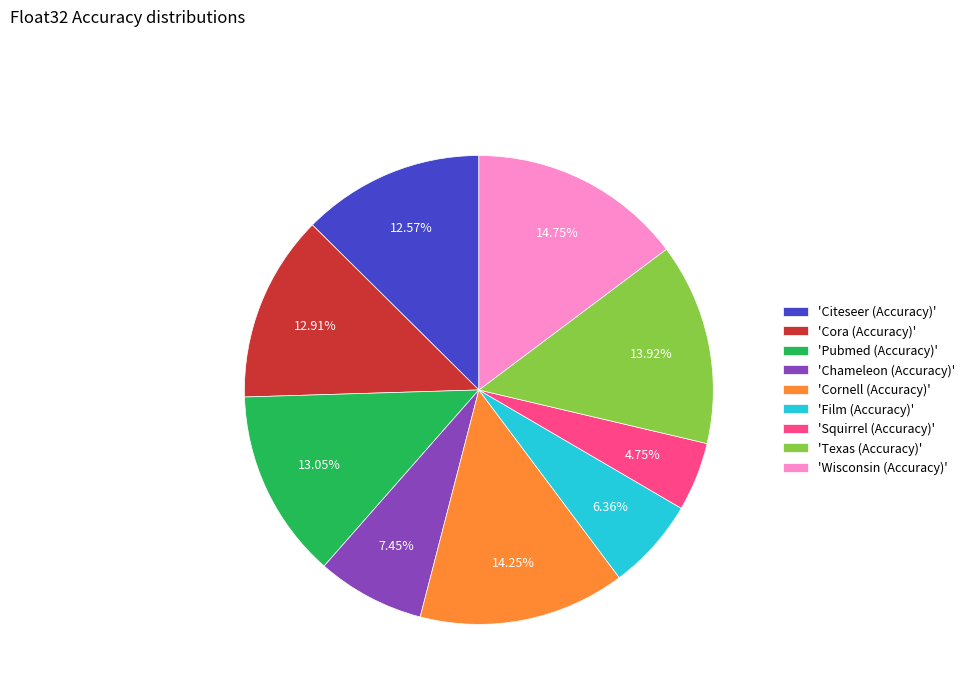

What is the ratio of the value at 'Chameleon (Accuracy)' to the value at 'Squirrel (Accuracy)'?

1.6